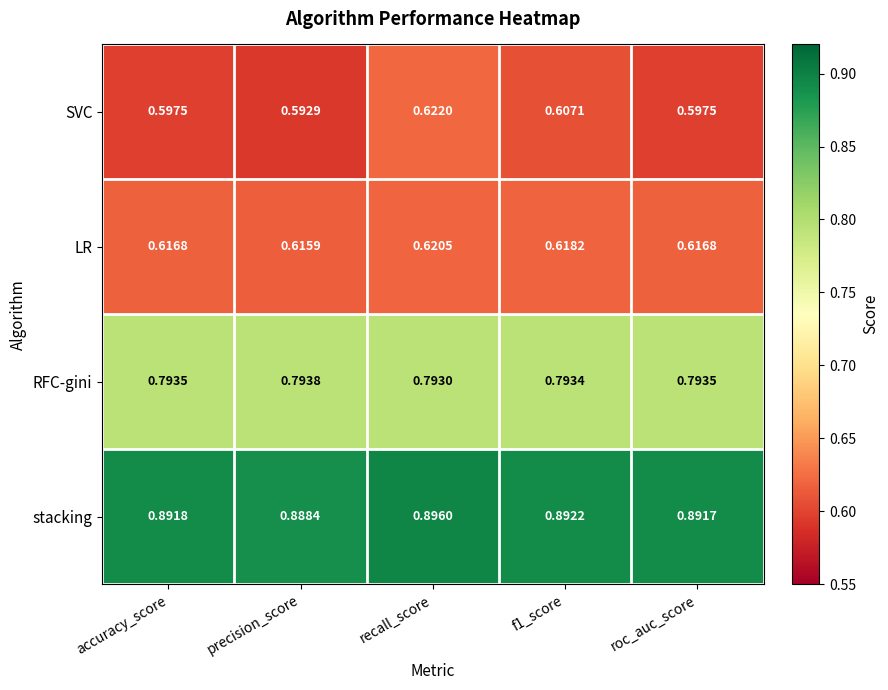

List the series in order of their peak value, lowest first.

LR, SVC, RFC-gini, stacking